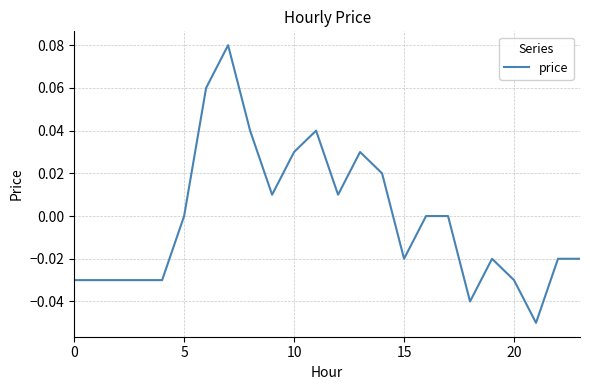

How many points are lower than both their immediate neighbors (excluding endpoints)?

5